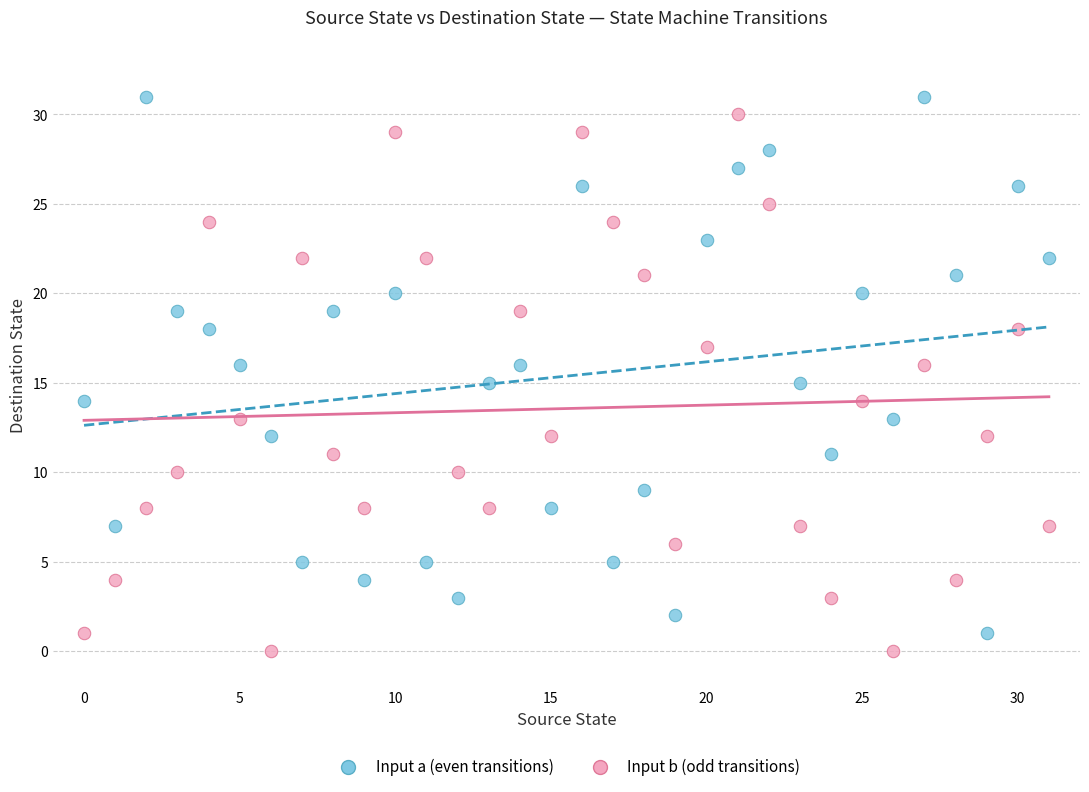

Across all data points, what is the range of Y values (max minus min)?

31